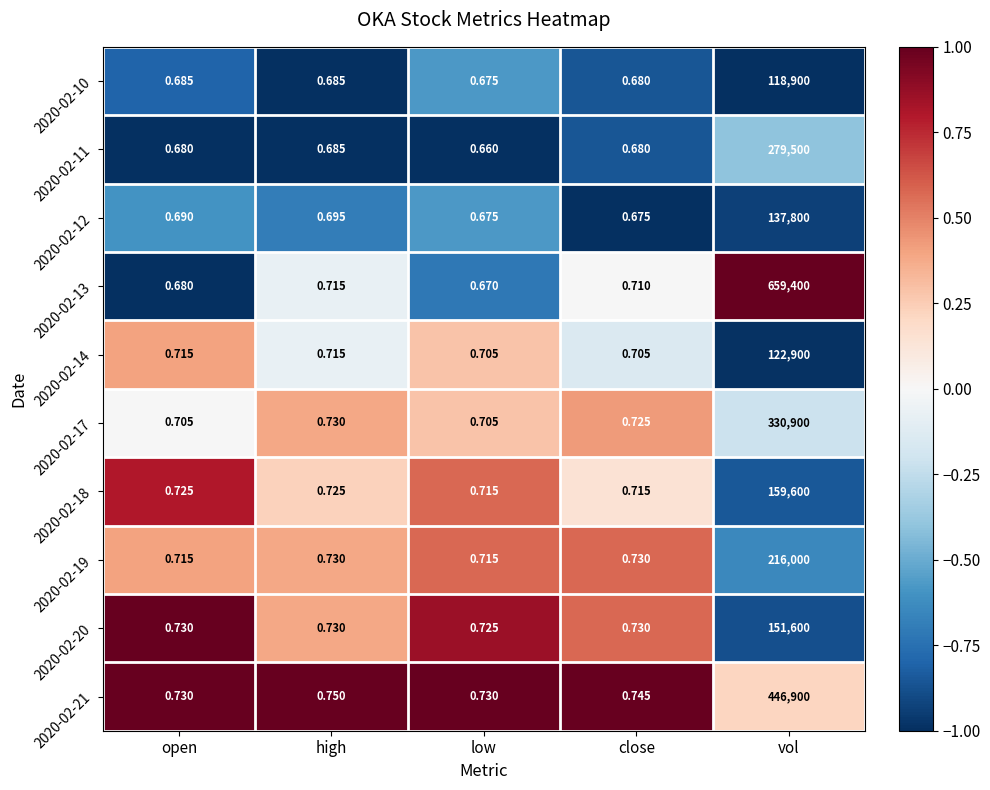

At which category is the sum across all series the highest?

vol